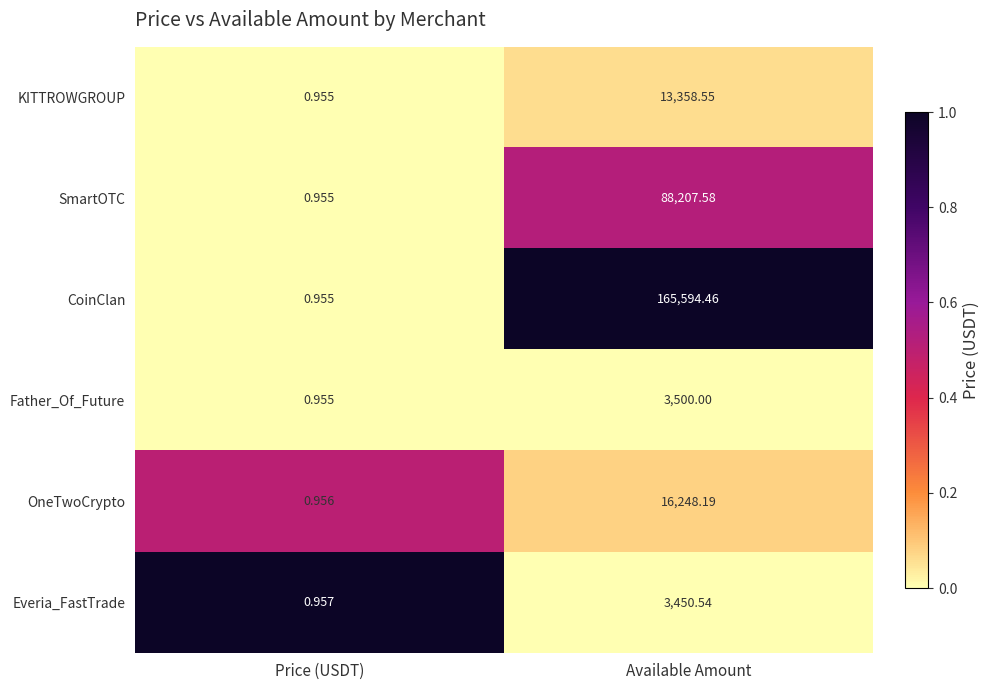

At which label does Father_Of_Future reach its peak?

Available Amount